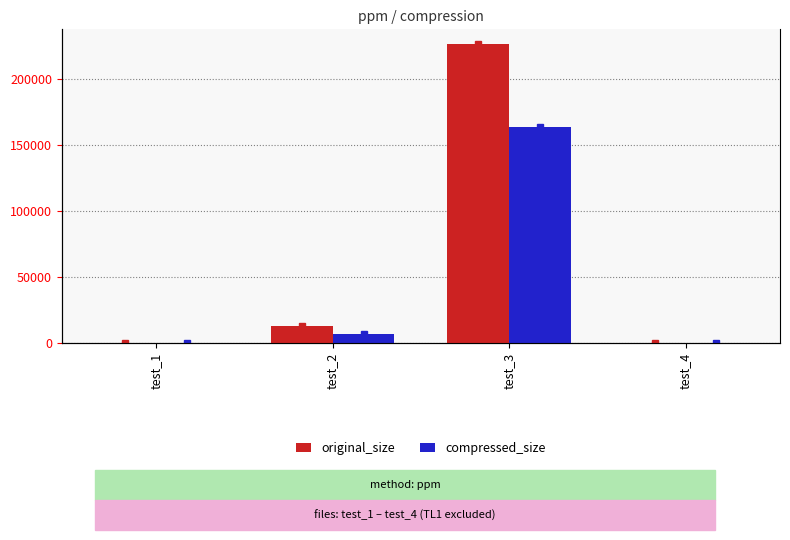

Which label corresponds to the smallest value in the chart?

test_4